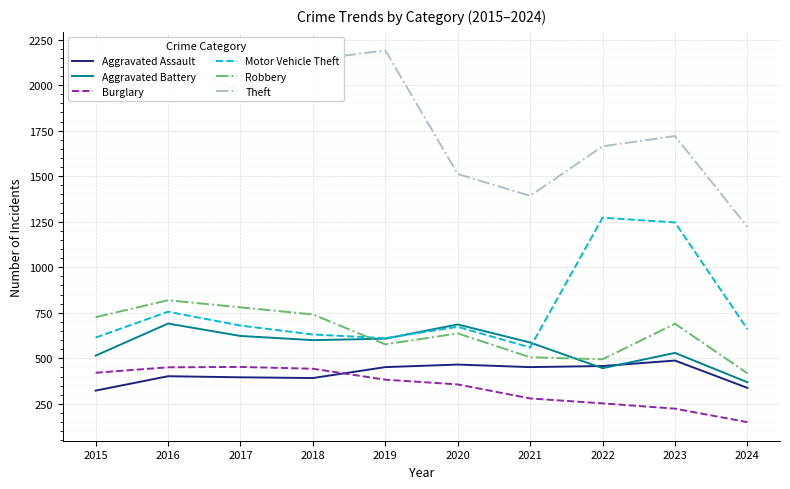

Between 2015 and 2020, which series saw the biggest shift?

Theft